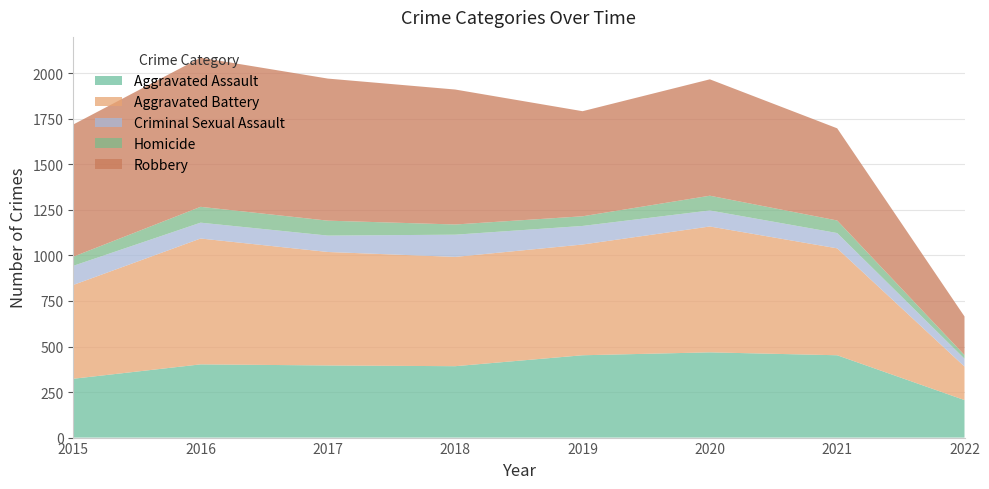

Reading left to right, transcribe all the data shown in this chart.

Aggravated Assault: 2015=323	2016=402	2017=396	2018=392	2019=452	2020=468	2021=452	2022=206
Aggravated Battery: 2015=515	2016=691	2017=623	2018=600	2019=608	2020=691	2021=587	2022=184
Criminal Sexual Assault: 2015=105	2016=87	2017=90	2018=122	2019=102	2020=88	2021=84	2022=43
Homicide: 2015=50	2016=87	2017=82	2018=56	2019=53	2020=81	2021=69	2022=20
Robbery: 2015=726	2016=819	2017=780	2018=741	2019=577	2020=639	2021=506	2022=212